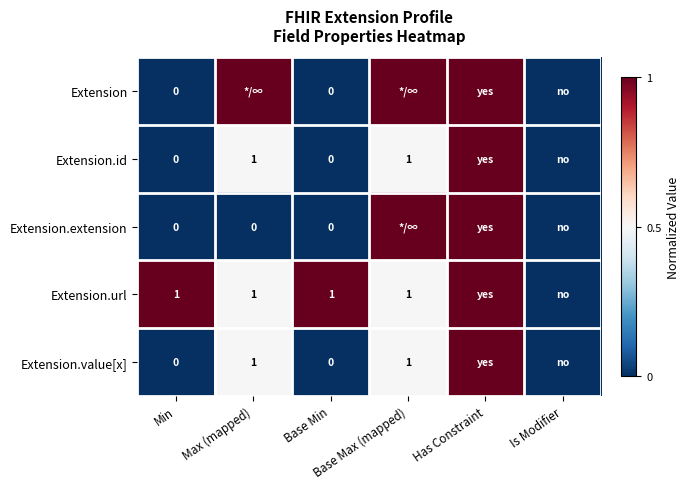

The Extension.extension series shows 0.0 at Base Min. True or false?

True